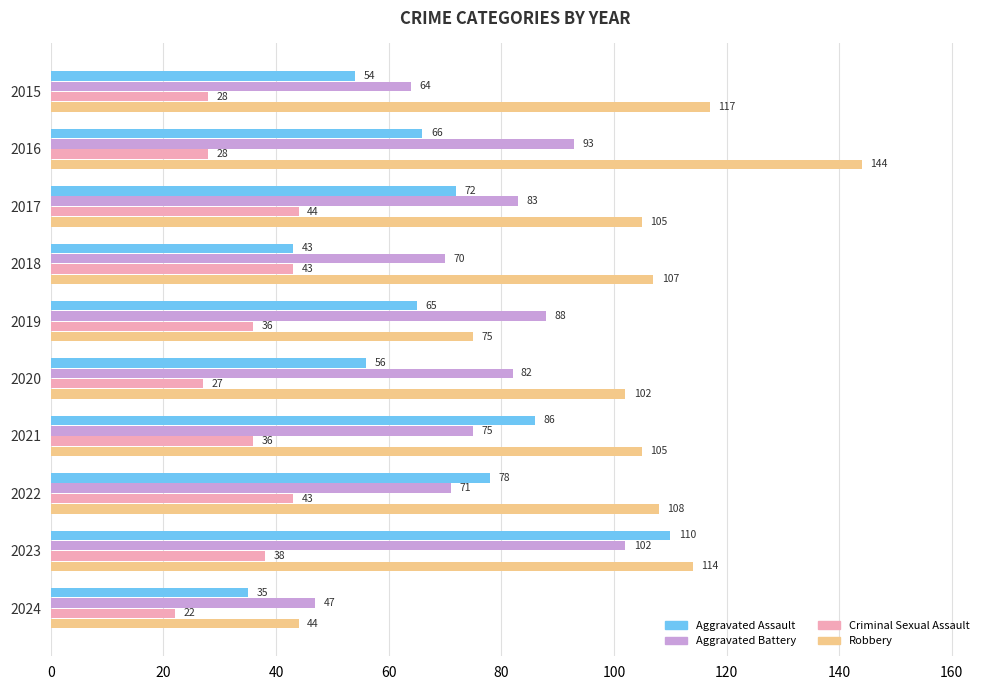

At how many categories does at least one series exceed 49?

9